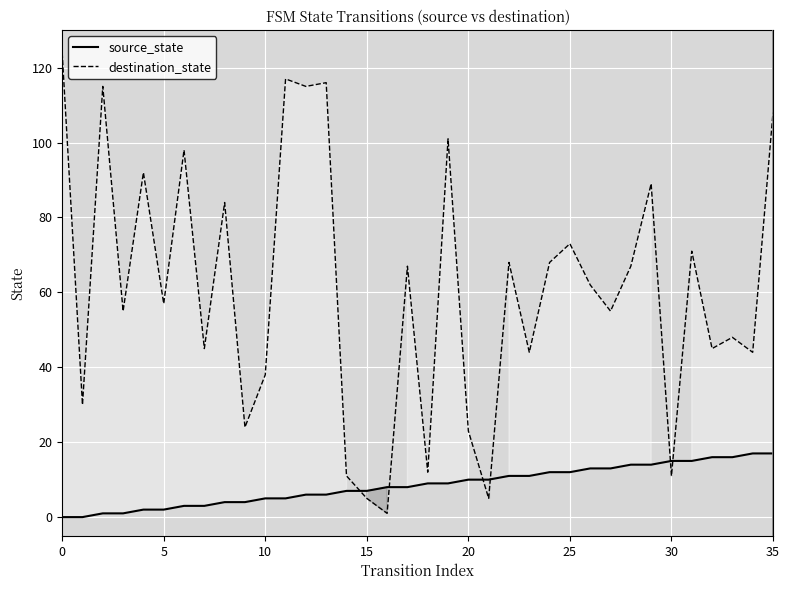

What are all the series names shown in the legend?

source_state, destination_state